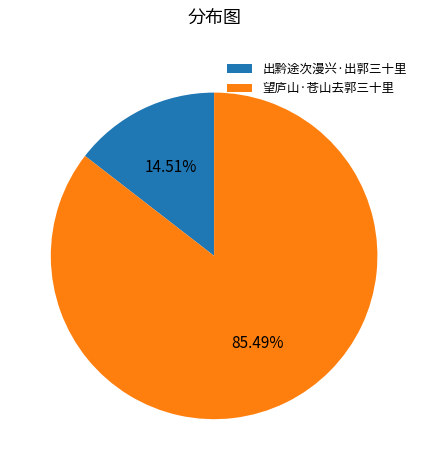

Which slice is the largest?

望庐山·苍山去郭三十里